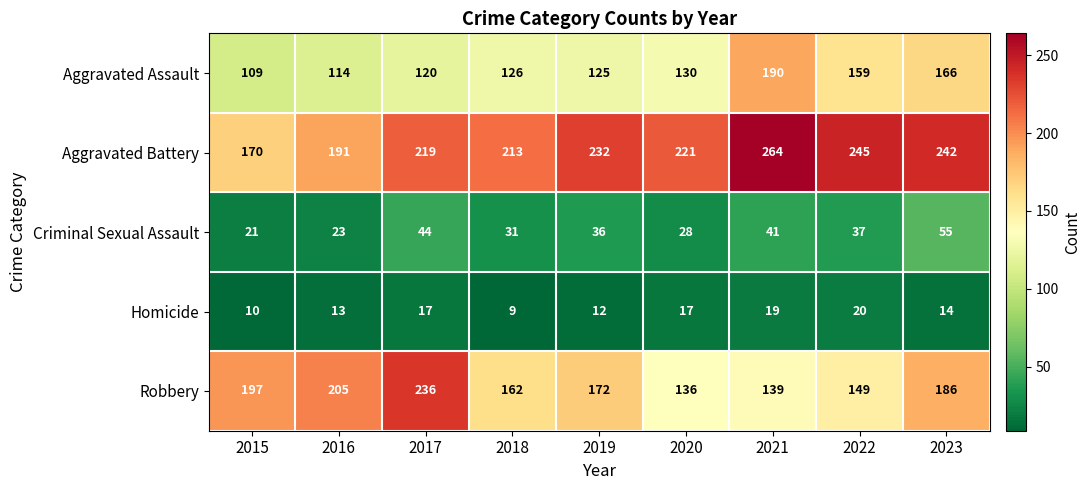

At which category is the sum across all series the highest?

2023